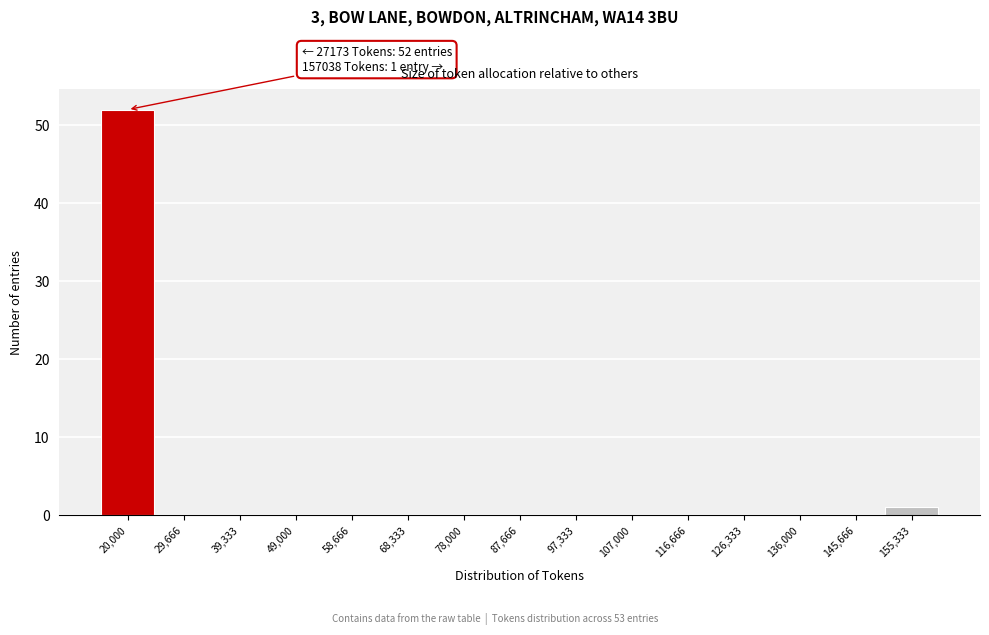

Reading left to right, list all the values displayed in this chart.

20,000=52	29,666=0	39,333=0	49,000=0	58,666=0	68,333=0	78,000=0	87,666=0	97,333=0	107,000=0	116,666=0	126,333=0	136,000=0	145,666=0	155,333=1